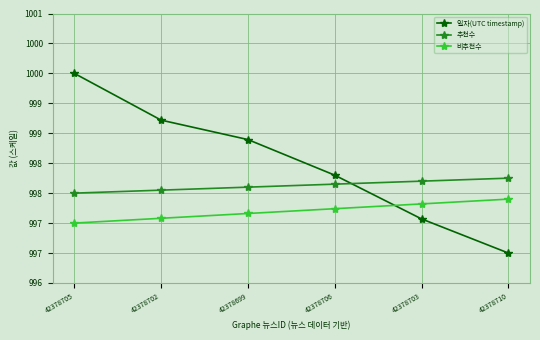

Is the value of 추천수 at 42378702 greater than the value of 일자(UTC timestamp) at 42378710?

Yes